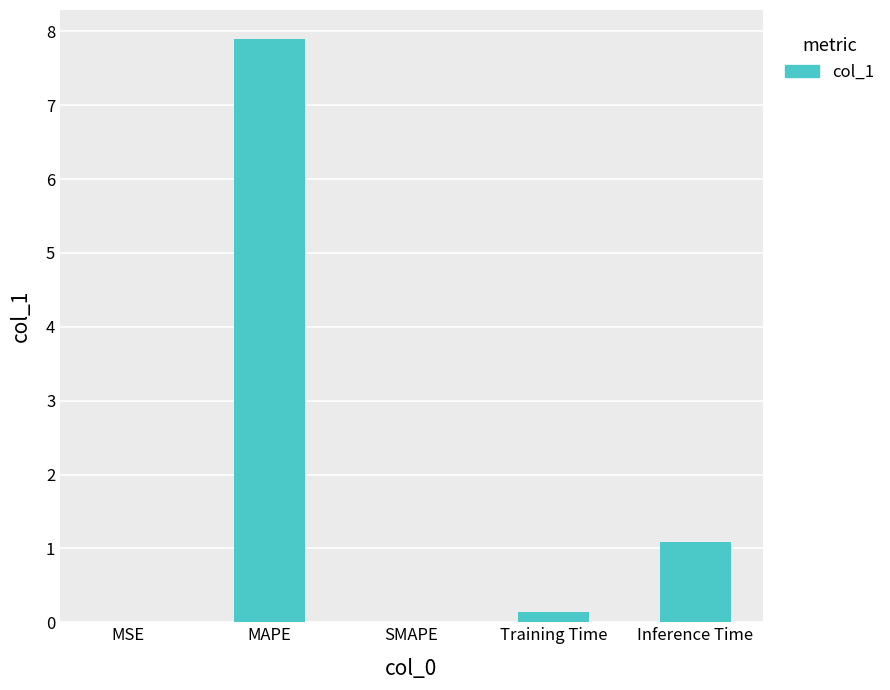

What is the sum of all values?

9.1